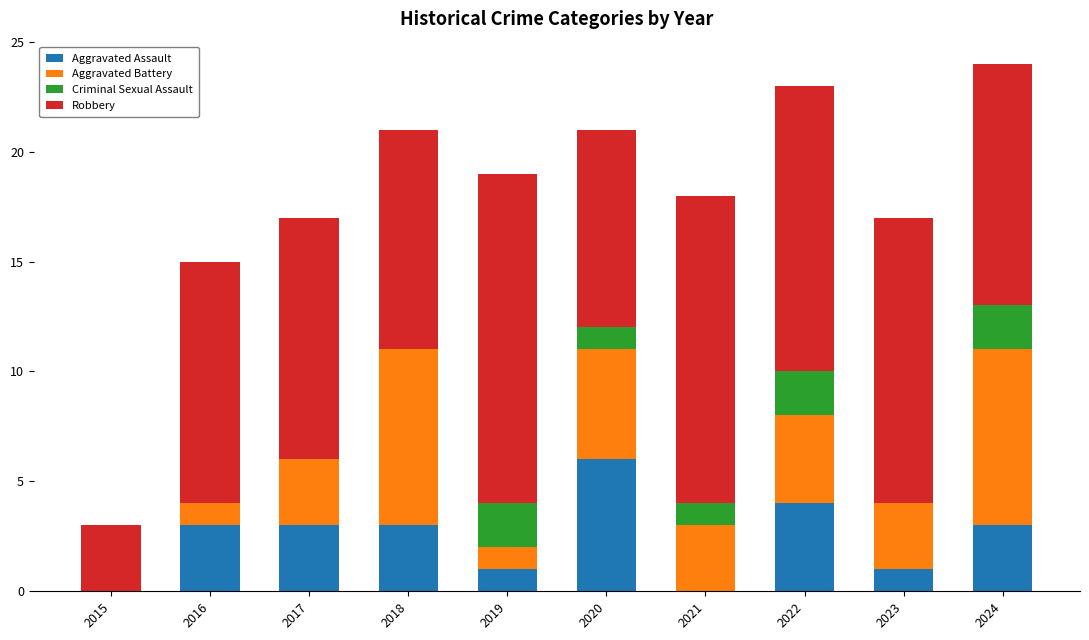

What is the total value across all series at 2016?

15